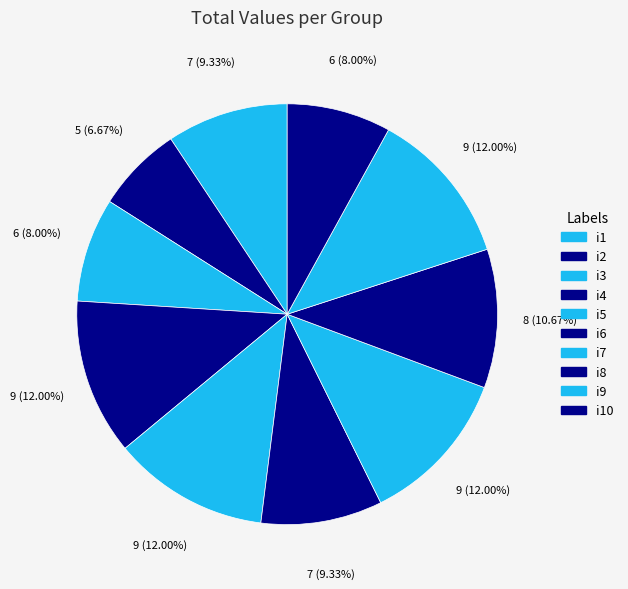

Count the number of slices in the pie.

10